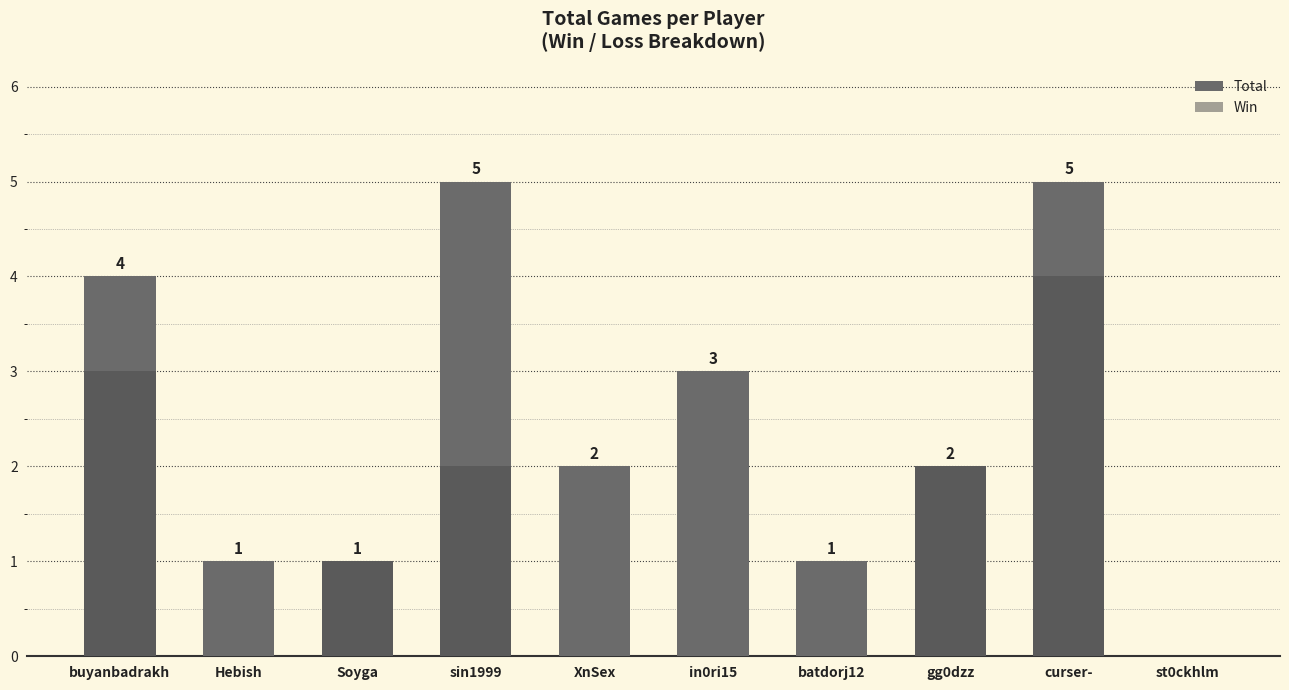

How many data points in Win are above 1?

4